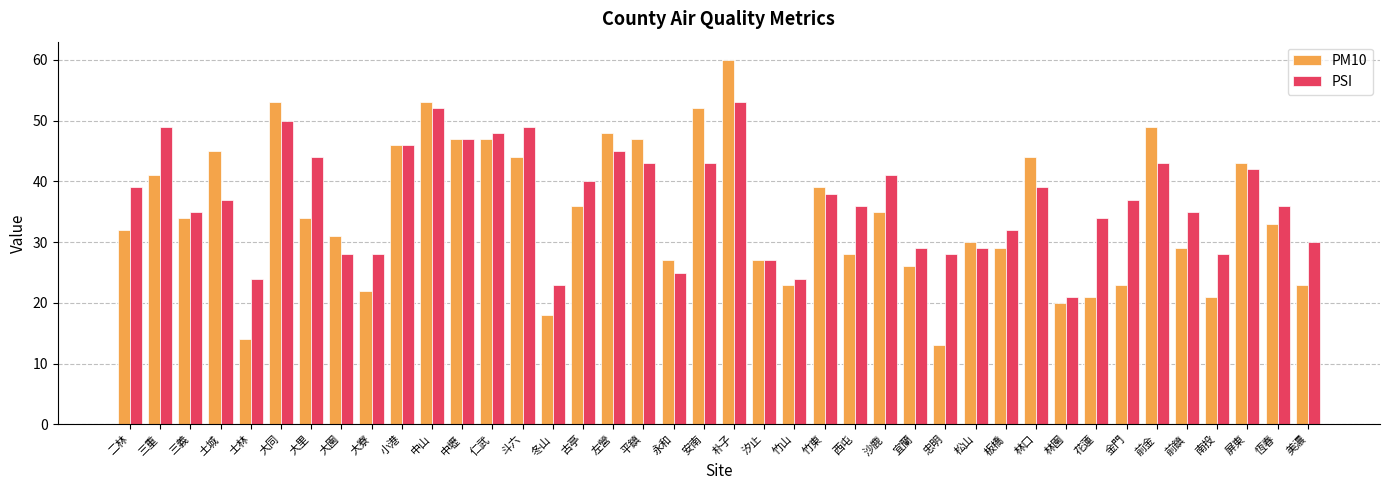

At how many categories does at least one series exceed 20?

40